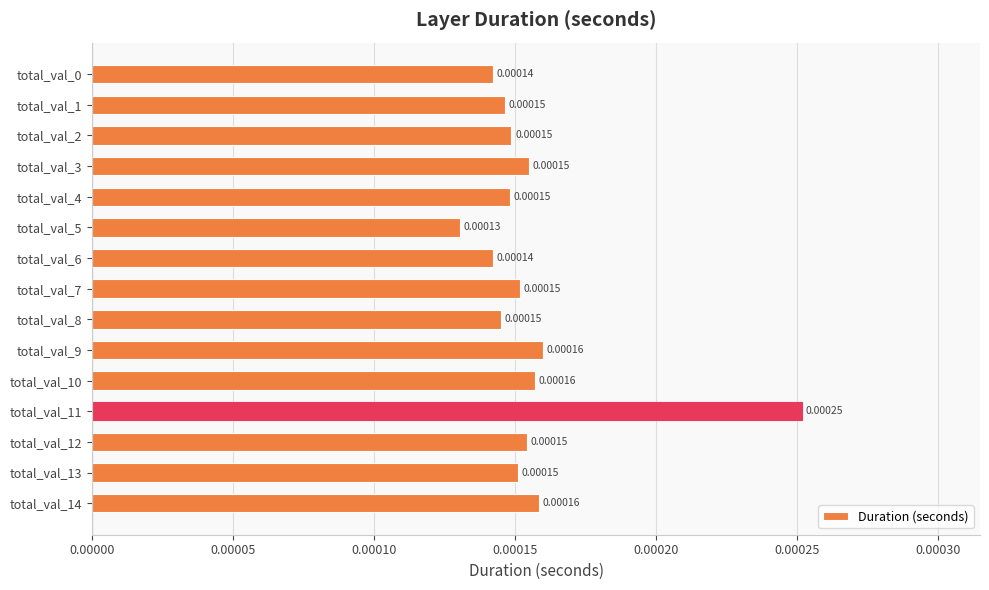

Which has a higher value, total_val_7 or total_val_0?

total_val_7